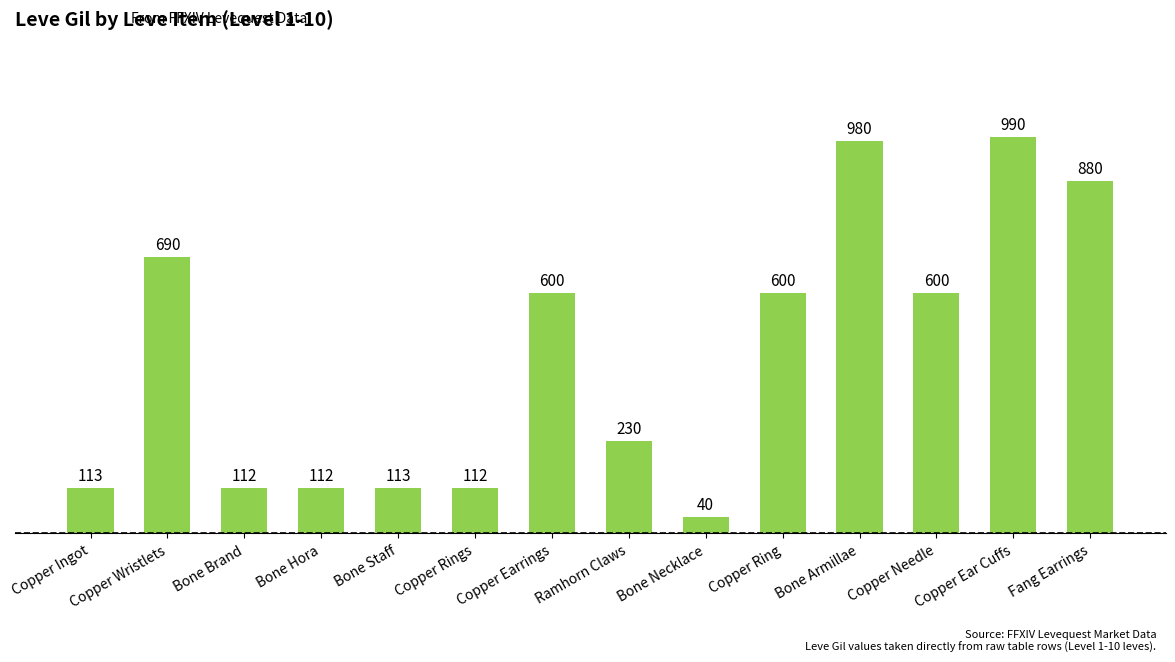

The value at Copper Ring is 600. True or false?

True